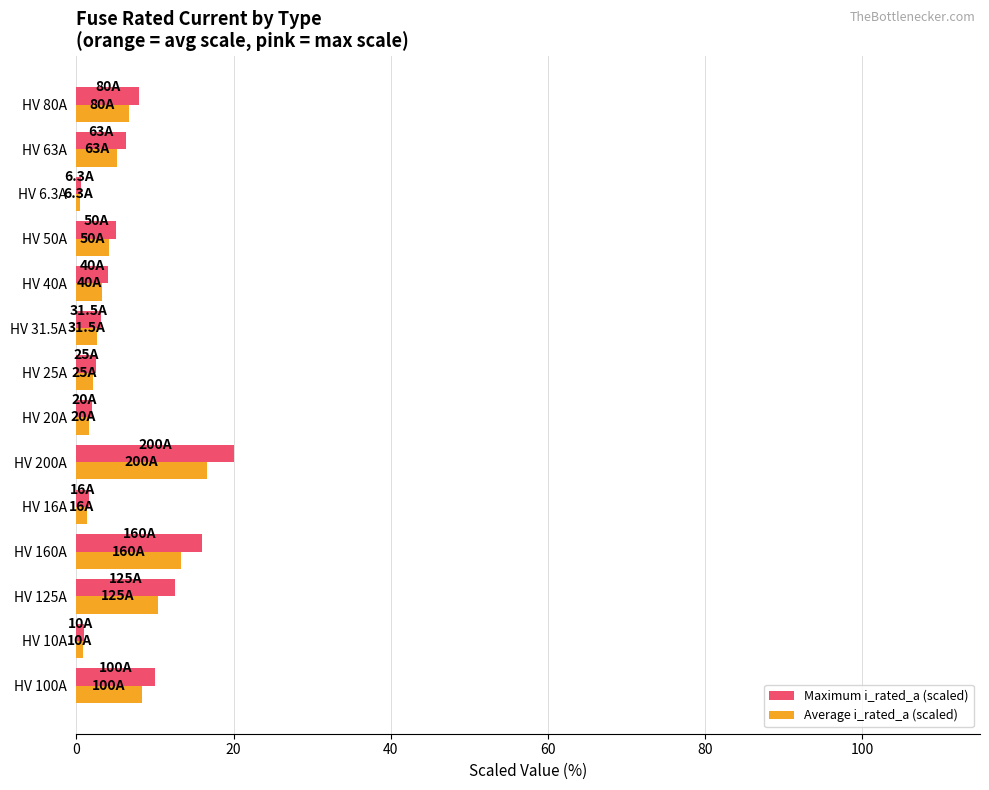

What are all the series names shown in the legend?

Maximum i_rated_a (scaled), Average i_rated_a (scaled)